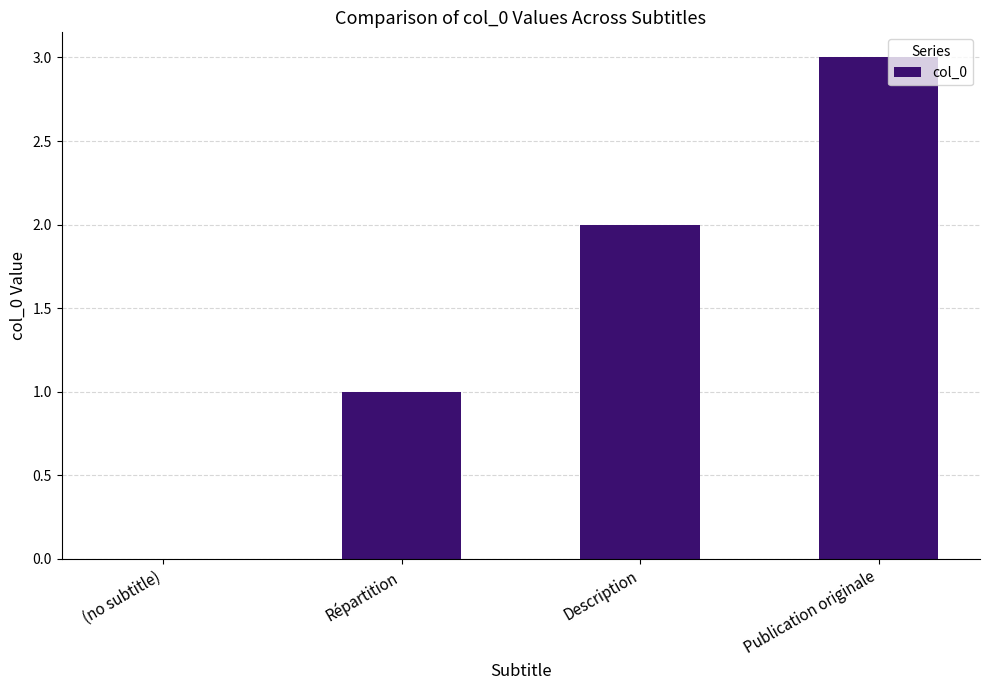

Reading left to right, what are all the values shown in this chart?

(no subtitle)=0	Répartition=1	Description=2	Publication originale=3